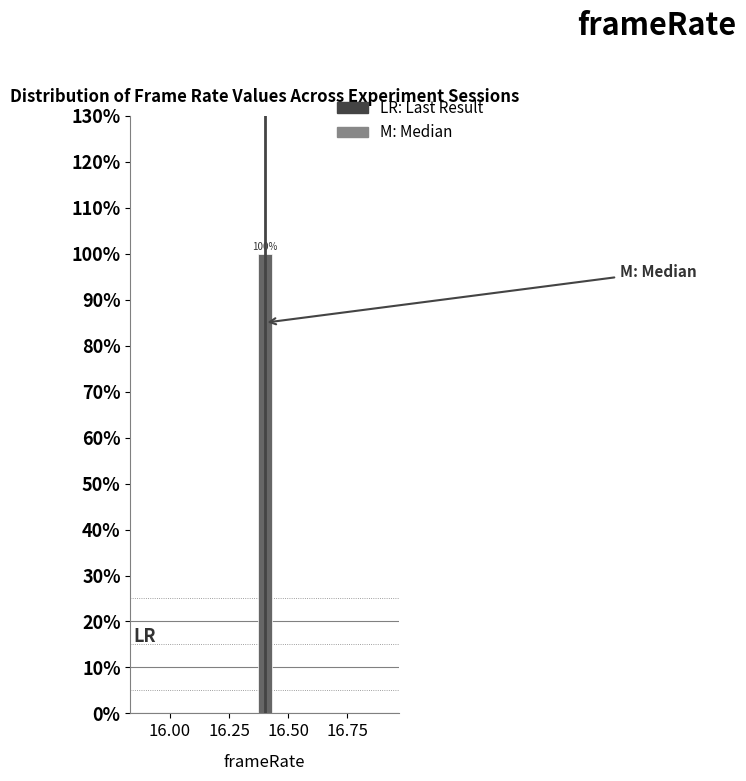

Read against the x-axis, roughly where is the centre of the tallest bar?

16.40